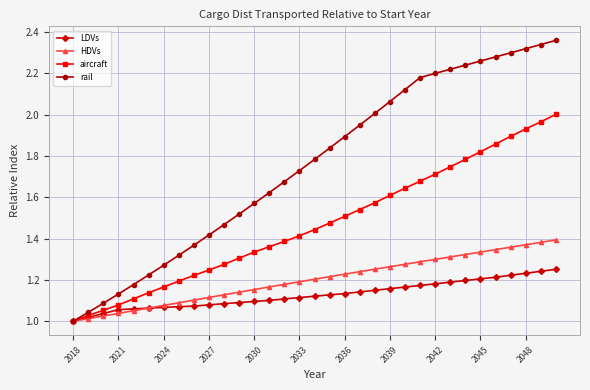

Which series has the largest range (max minus min)?

rail